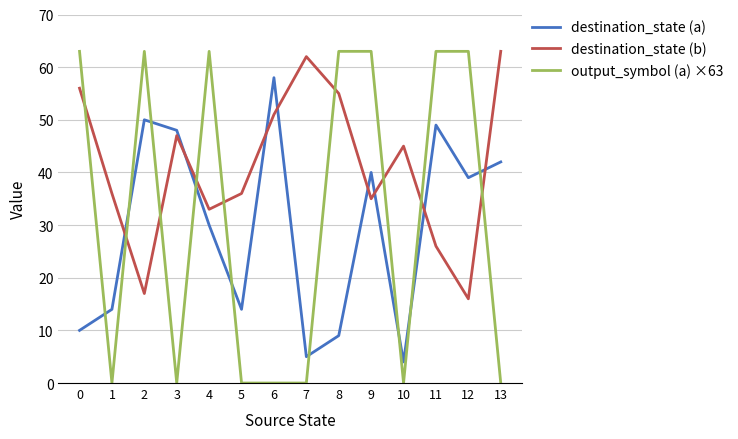

True or false: output_symbol (a) ×63 has a value of 0 at 6.

True